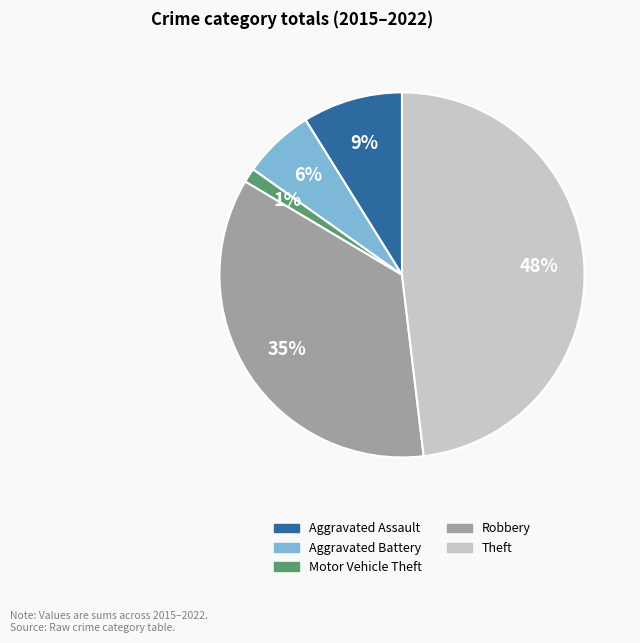

Is Theft the majority of the pie?

No